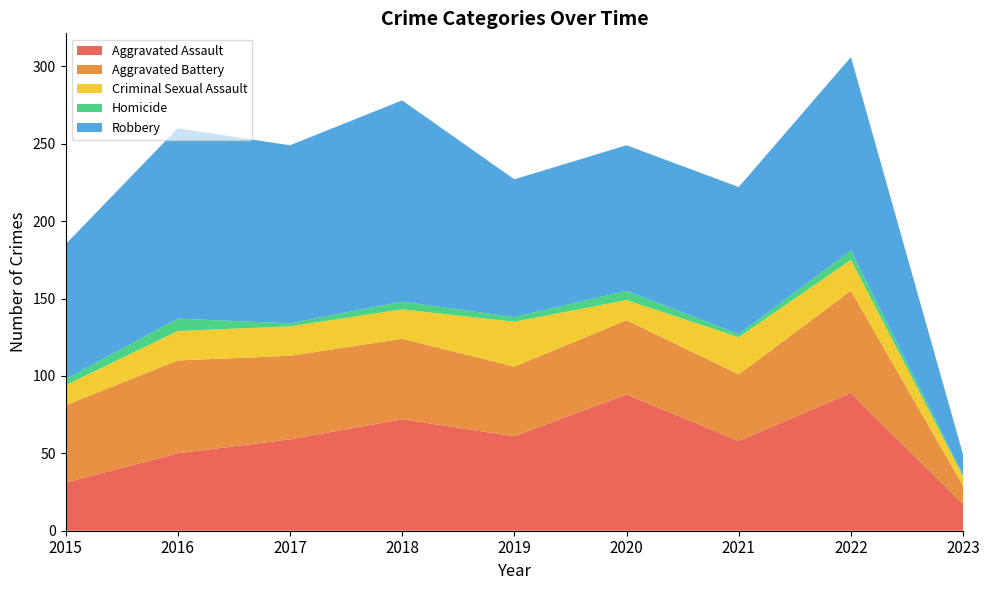

Reading right to left, transcribe all the data shown in this chart.

Aggravated Assault: 17	89	58	88	61	72	59	50	31
Aggravated Battery: 12	66	43	48	45	52	54	60	50
Criminal Sexual Assault: 6	20	24	13	29	19	19	19	13
Homicide: 1	6	2	6	3	5	2	8	4
Robbery: 13	125	95	94	89	130	115	123	87